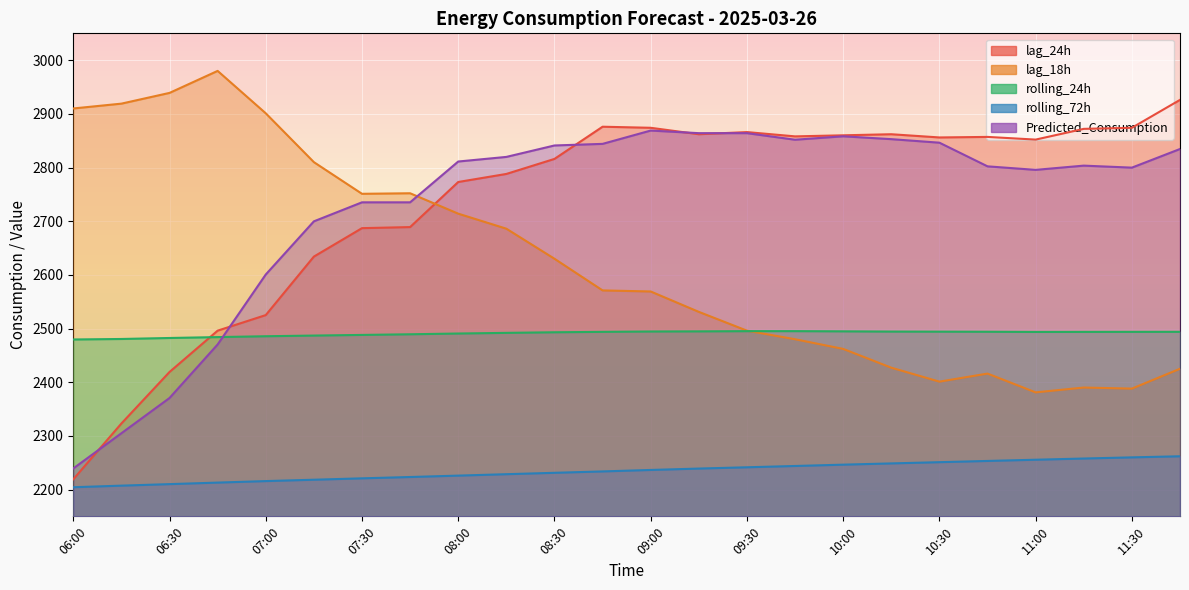

At which label is lag_18h closest to 2680?

08:15